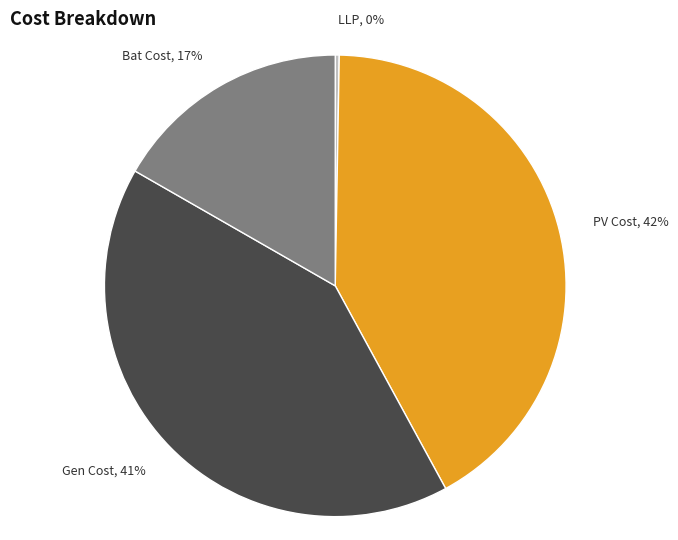

How many slices are in this pie chart?

4